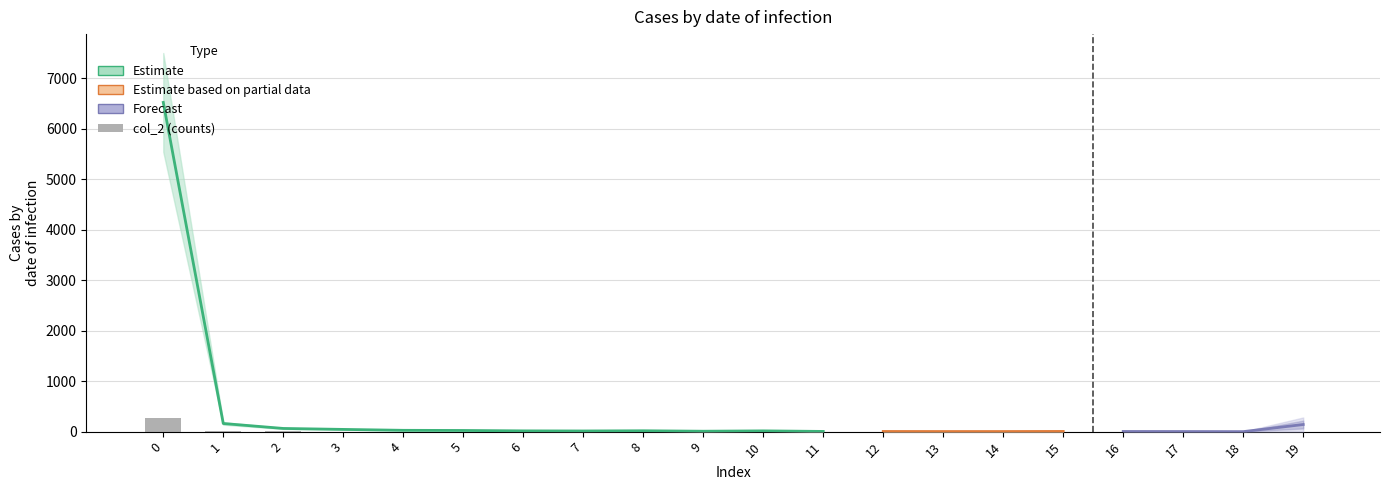

The value at 15 is 0. True or false?

True